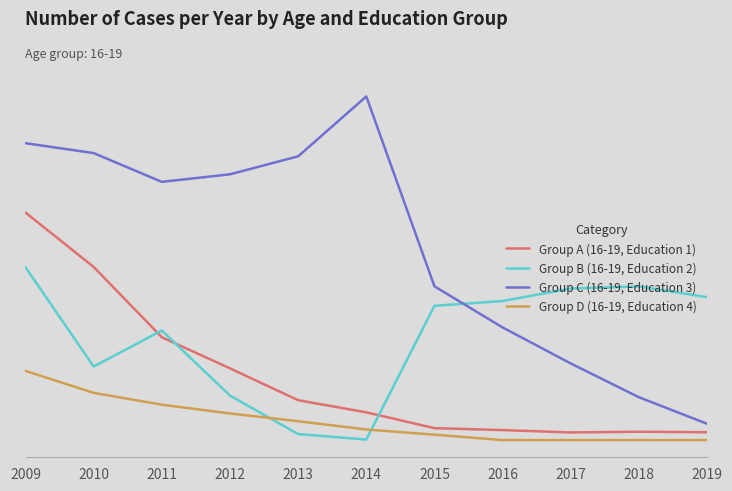

Which series has the widest spread of values?

Group C (16-19, Education 3)